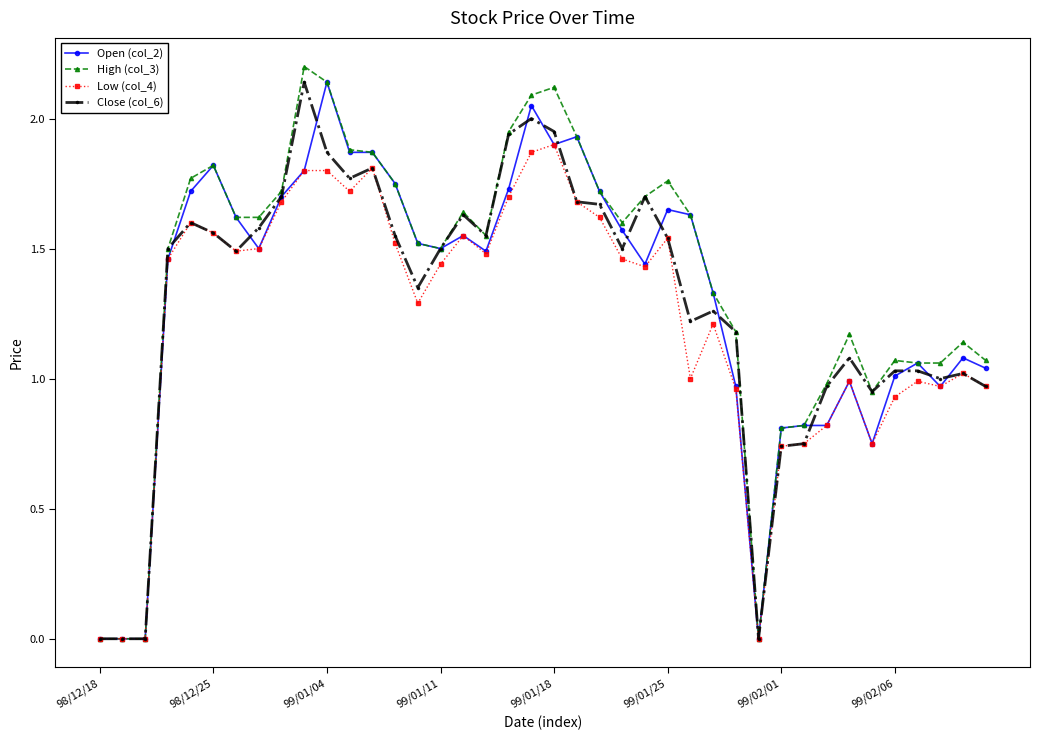

What is the greatest value displayed?

2.2